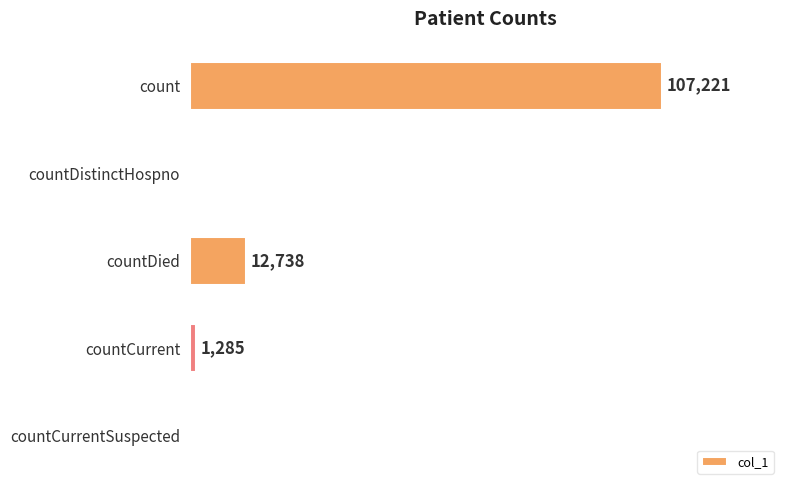

Between countDied and countCurrent, which is larger?

countDied